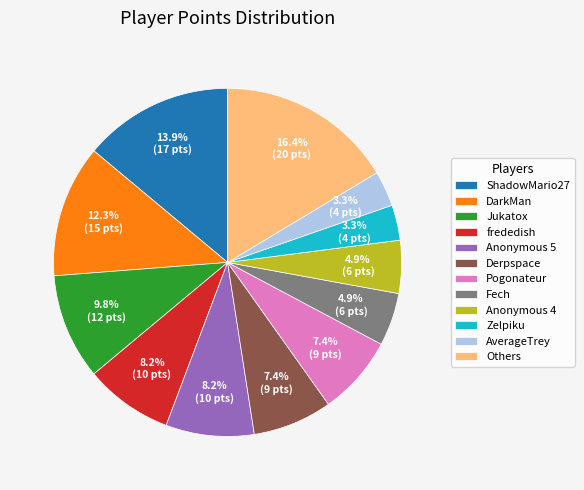

Is there any slice that represents more than half of the pie?

No